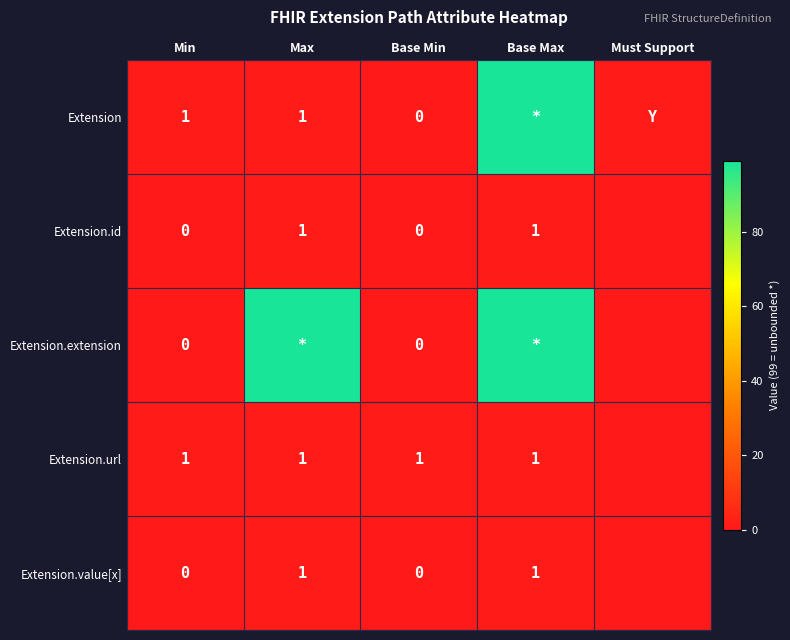

What is the total value across all series at Max?

103